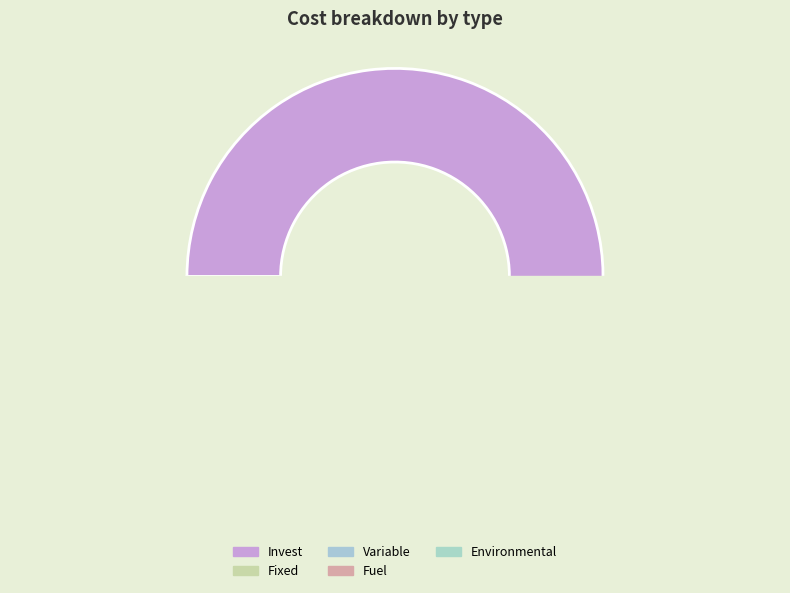

Which category has the biggest portion of the pie?

Invest